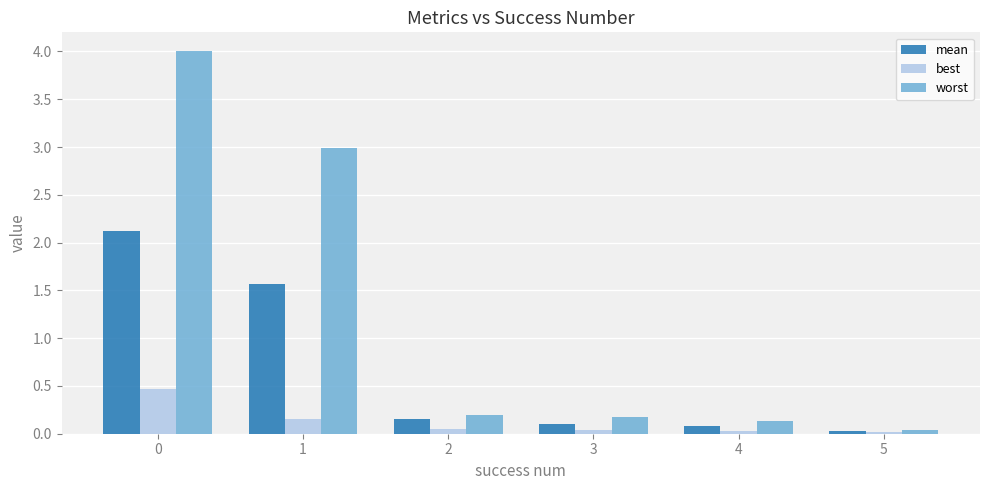

List the series in order of their overall mean, highest first.

worst, mean, best